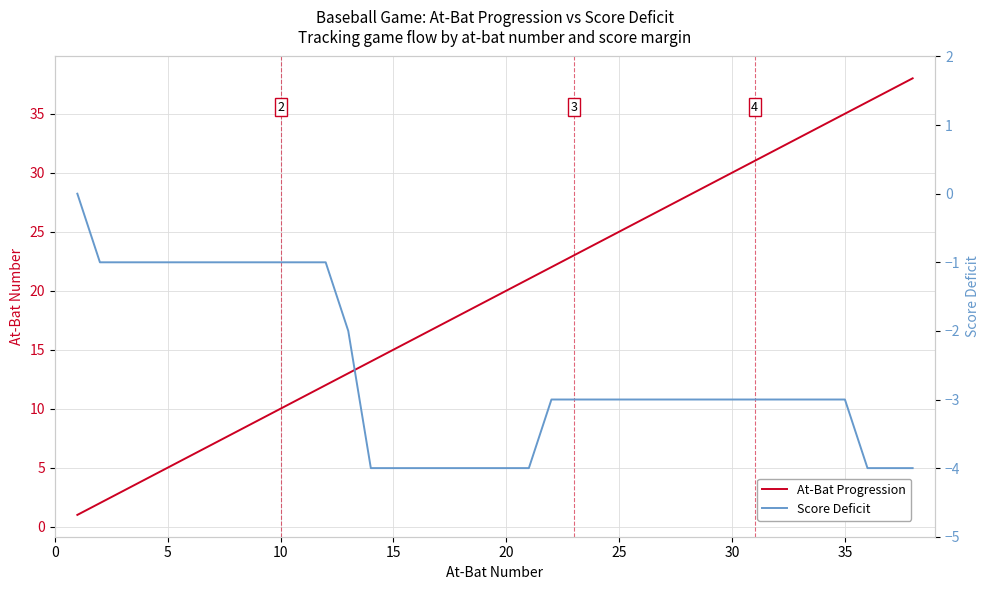

True or false: At-Bat Progression has a value of 21 at 35.

False